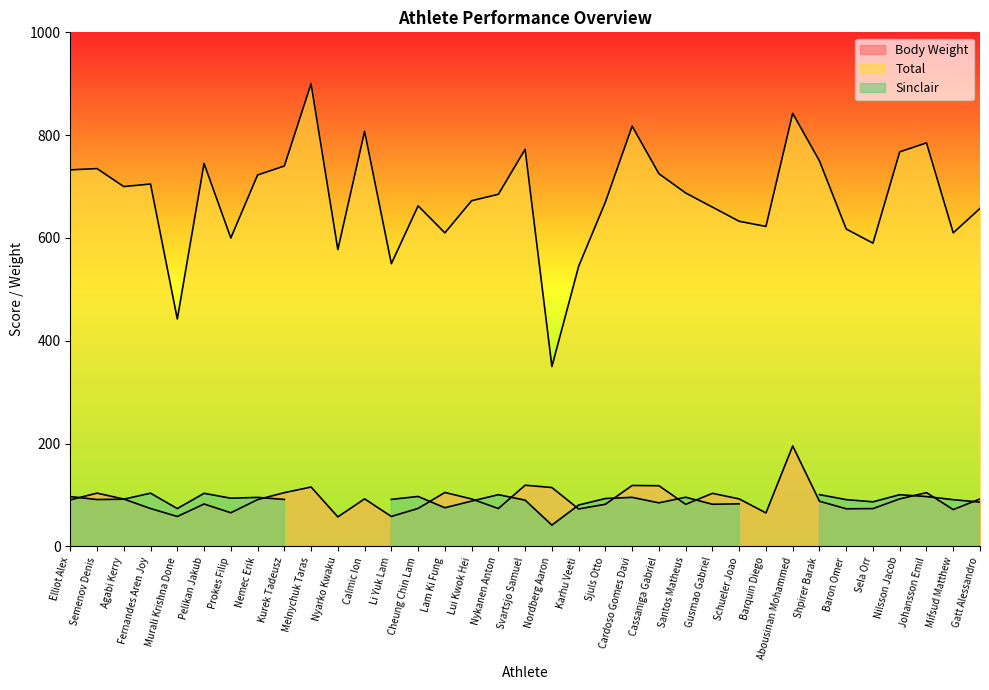

Is the value of Body Weight at Cheung Chin Lam greater than the value of Total at Baron Omer?

No